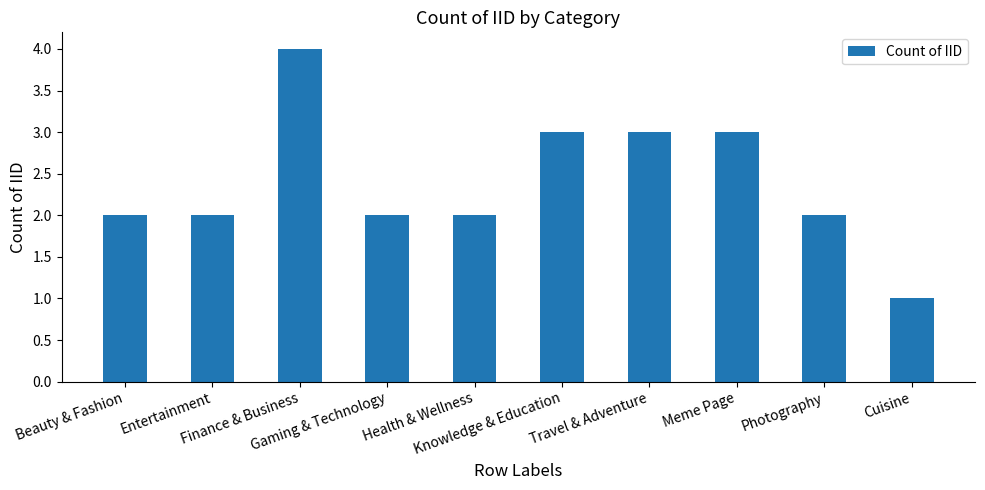

What is the sum of the values at Gaming & Technology and Entertainment?

4